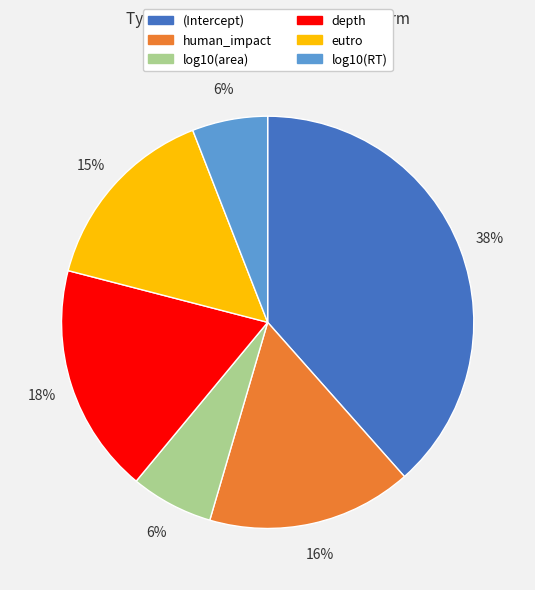

What is the largest slice in the pie chart?

(Intercept)